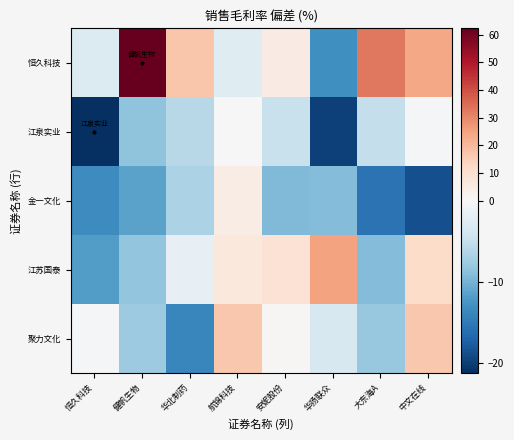

What is the greatest value displayed?

62.2